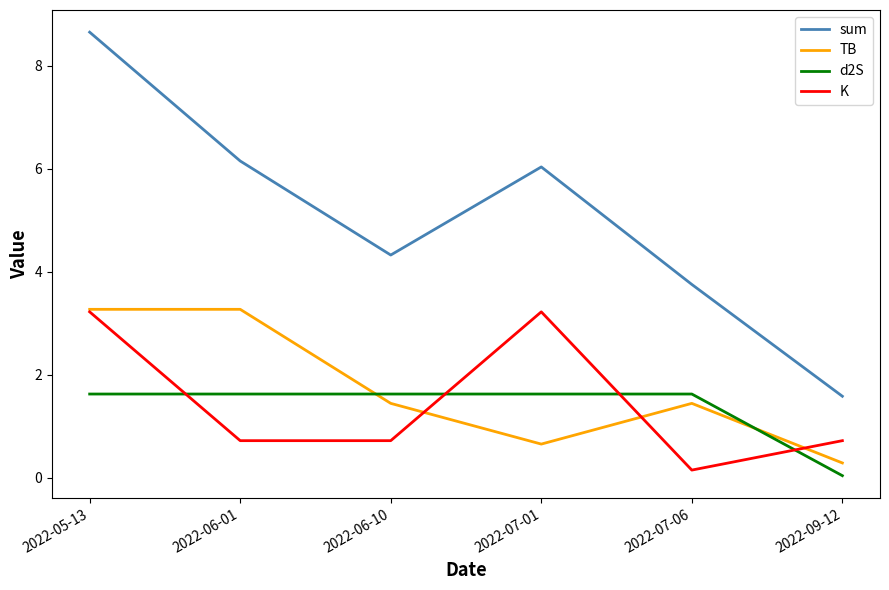

What position from the right is 2022-05-13?

6